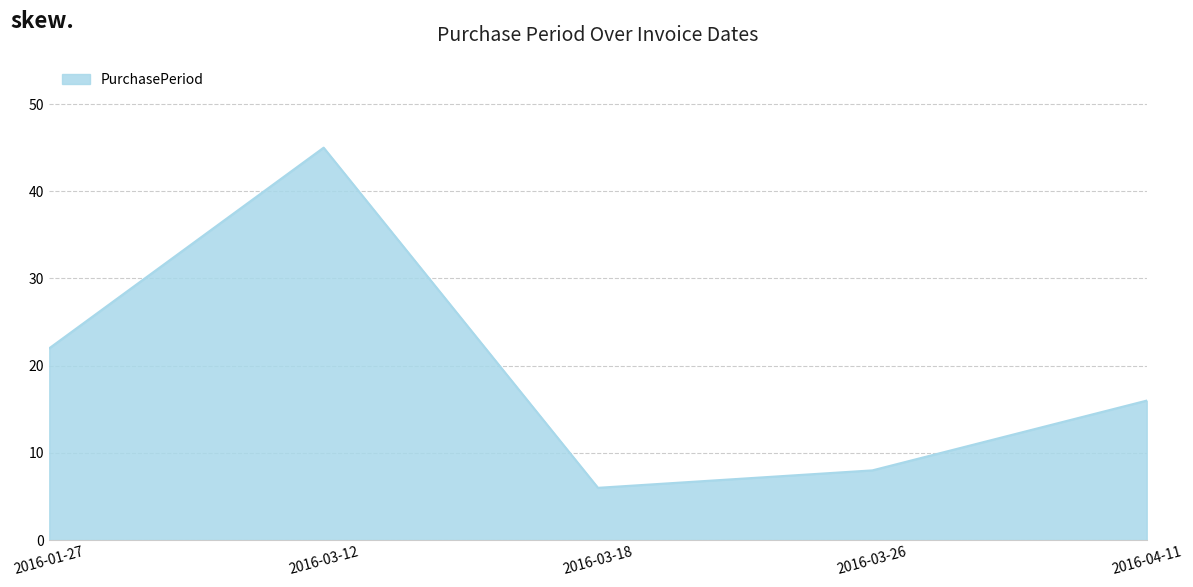

What is the average value?

19